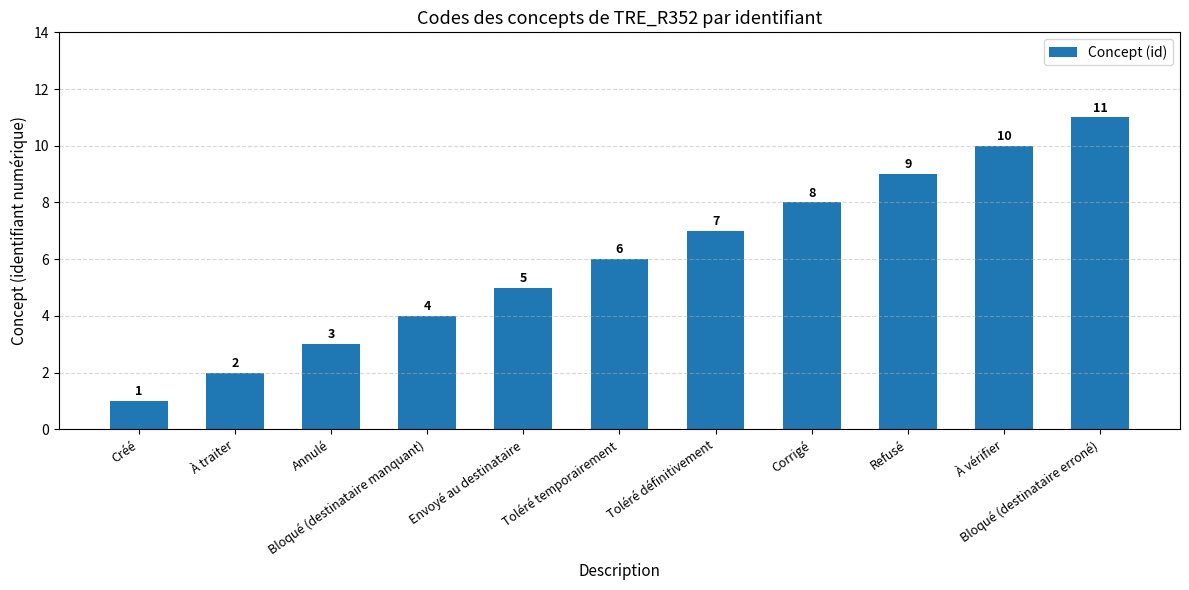

List the labels in order of value, smallest first.

Créé, À traiter, Annulé, Bloqué (destinataire manquant), Envoyé au destinataire, Toléré temporairement, Toléré définitivement, Corrigé, Refusé, À vérifier, Bloqué (destinataire erroné)